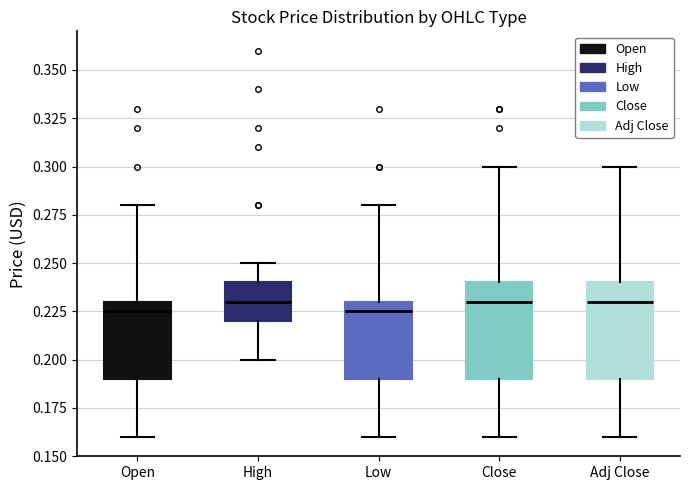

Reading left to right, read every box against the y-axis: the position of its median line, the range the box covers, and the ends of its whiskers. The values are not printed on the chart, so give them approximately, as read against the axis.

Open: median 0.225, box 0.190 to 0.230, whiskers 0.160 to 0.280
High: median 0.230, box 0.220 to 0.240, whiskers 0.200 to 0.250
Low: median 0.225, box 0.190 to 0.230, whiskers 0.160 to 0.280
Close: median 0.230, box 0.190 to 0.240, whiskers 0.160 to 0.300
Adj Close: median 0.230, box 0.190 to 0.240, whiskers 0.160 to 0.300